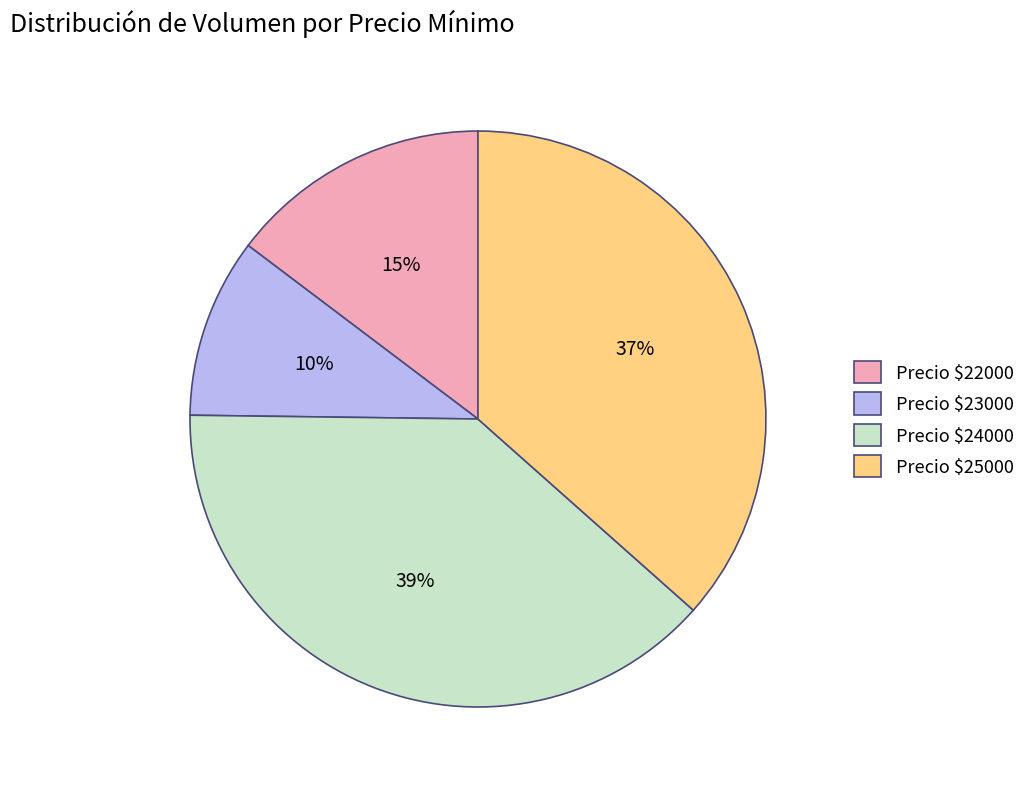

Which slice is the largest?

Precio $24000